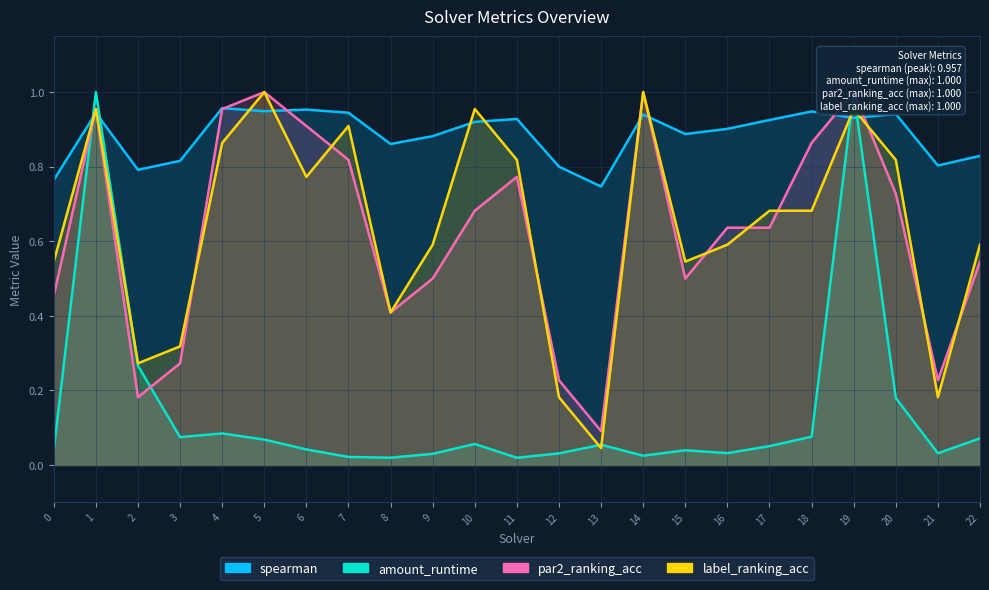

Rank the categories by amount_runtime value from lowest to highest.

11, 8, 7, 14, 9, 12, 21, 16, 15, 0, 6, 17, 13, 10, 5, 22, 3, 18, 4, 20, 2, 1, 19